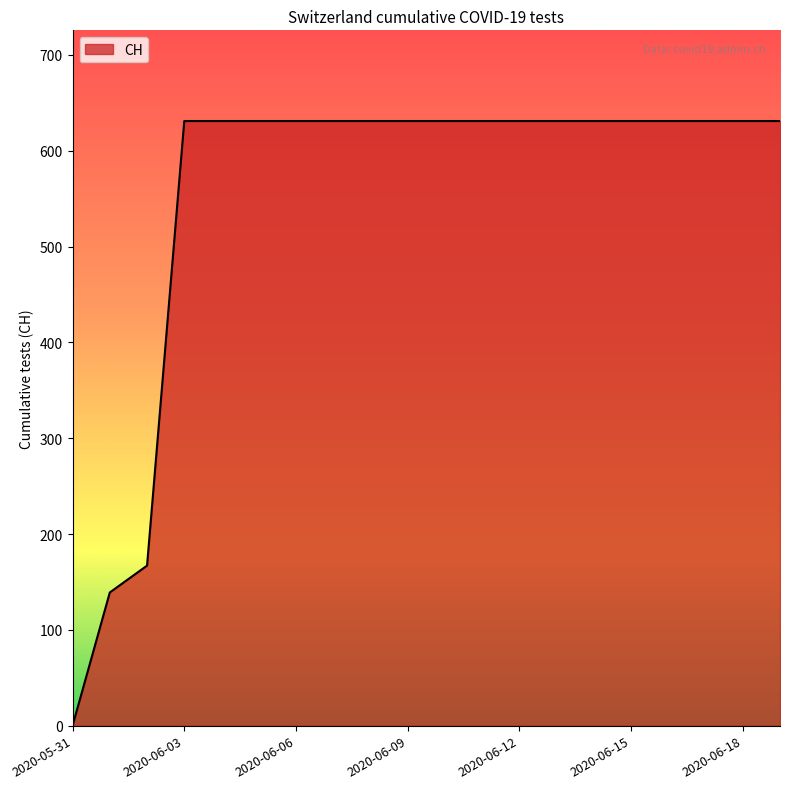

What is the greatest value displayed?

631